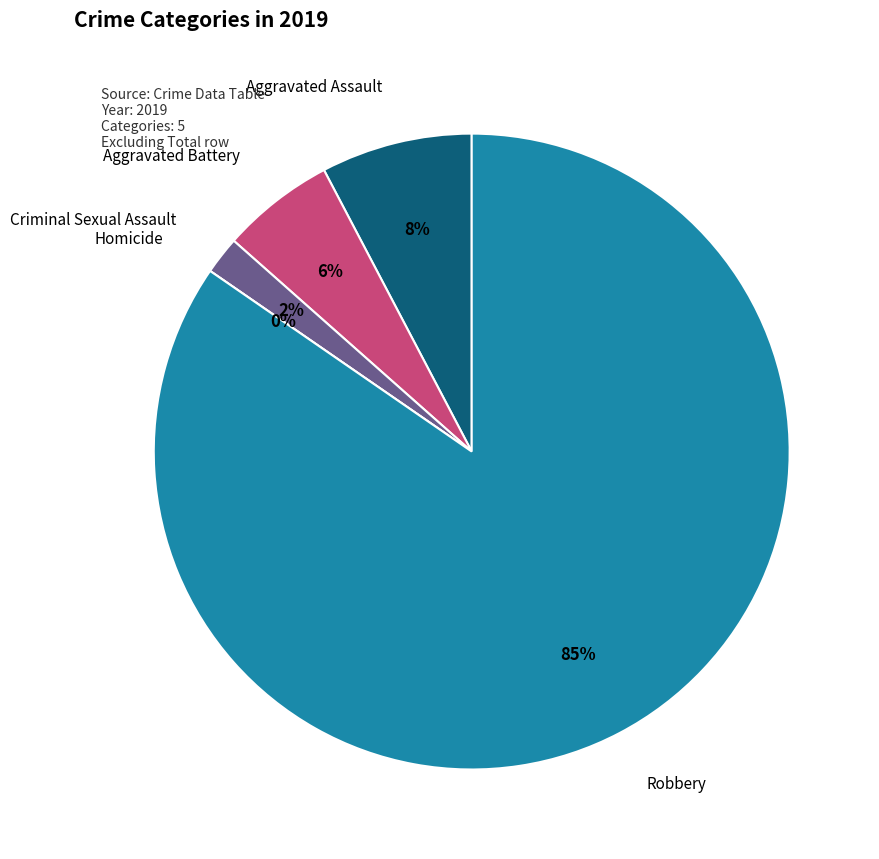

What is the smallest slice in the pie chart?

Homicide